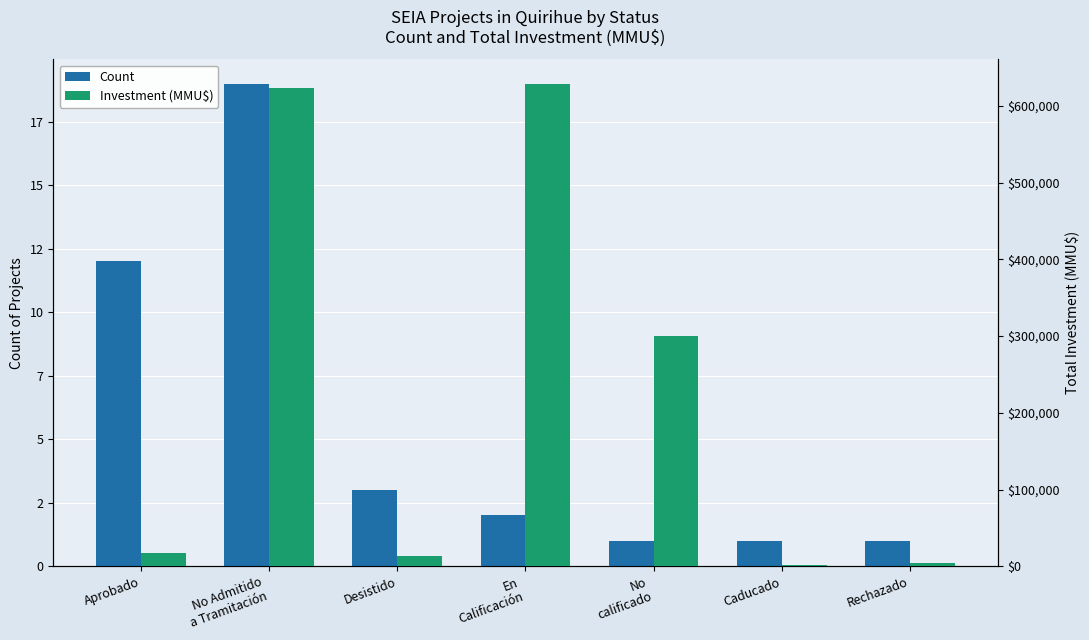

Which series has the largest range (max minus min)?

Investment (MMU$)